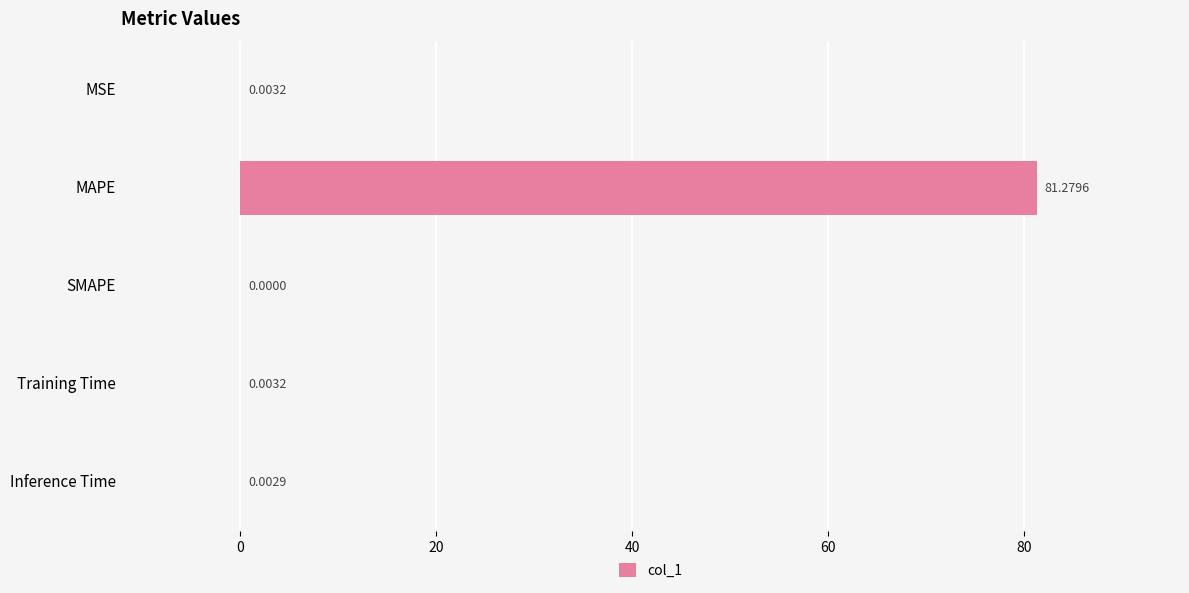

What is the sum of the values at Inference Time and MAPE?

81.3